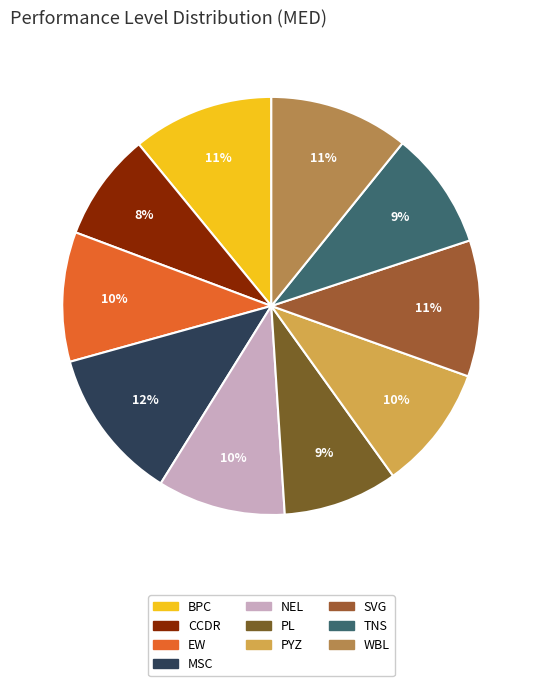

True or false: SVG accounts for 11% of the total.

True